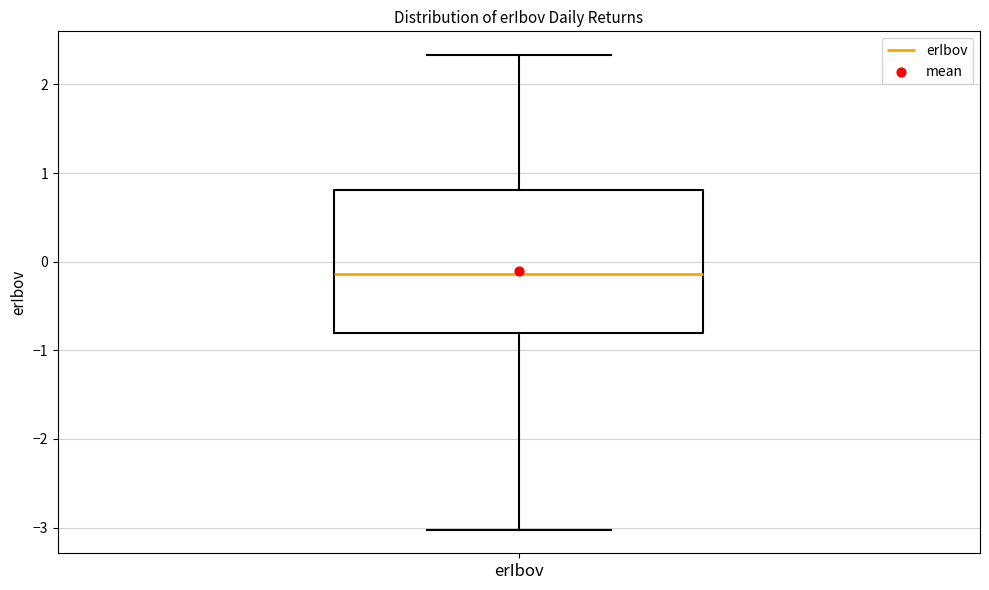

Read this box plot against the y-axis: the position of the median line, the range covered by the box, and the ends of both whiskers. The values are not printed on the chart, so give them approximately, as read against the axis.

median -0.1, box -0.8 to 0.8, whiskers -3.0 to 2.3